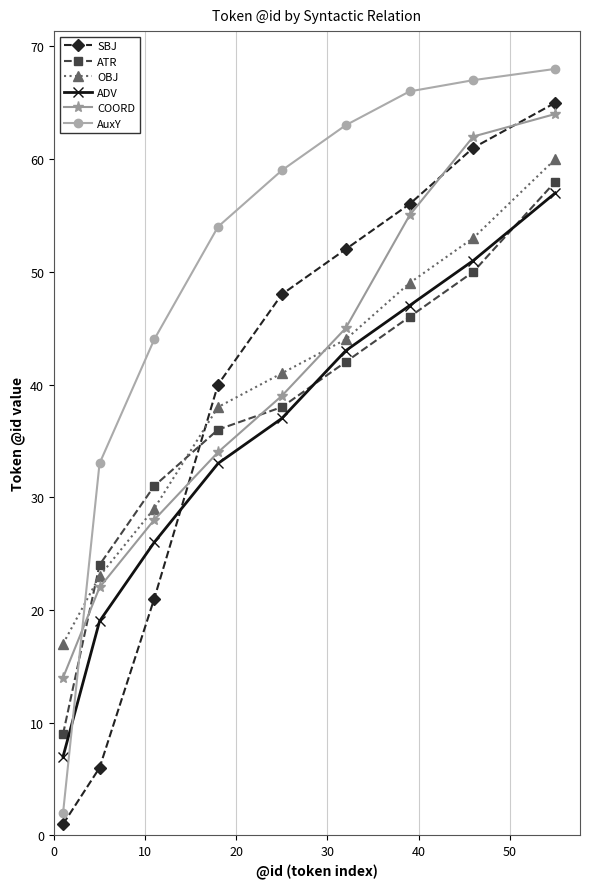

Which series has the largest range (max minus min)?

AuxY